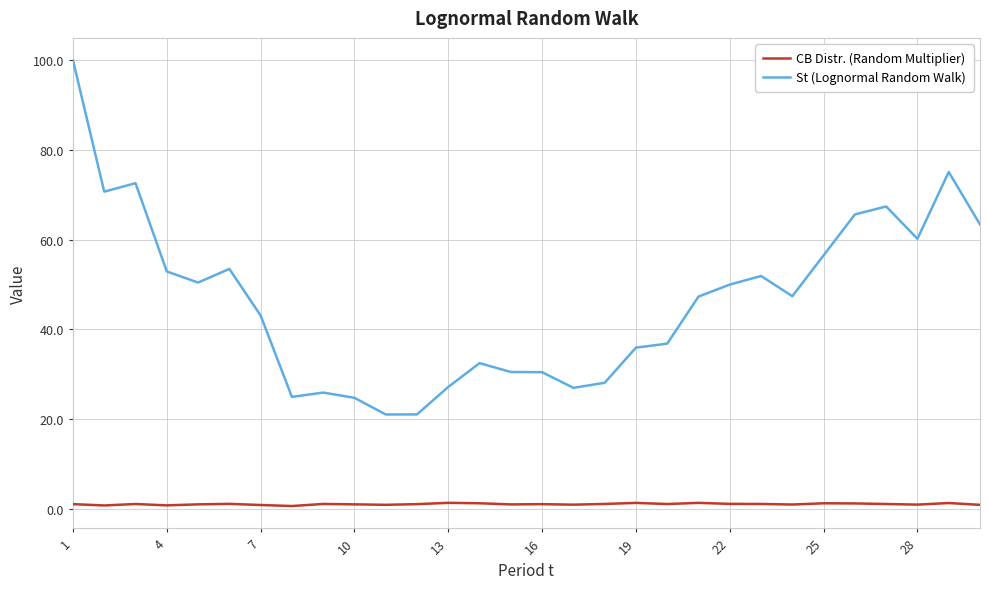

What is the minimum value for St (Lognormal Random Walk)?

21.0